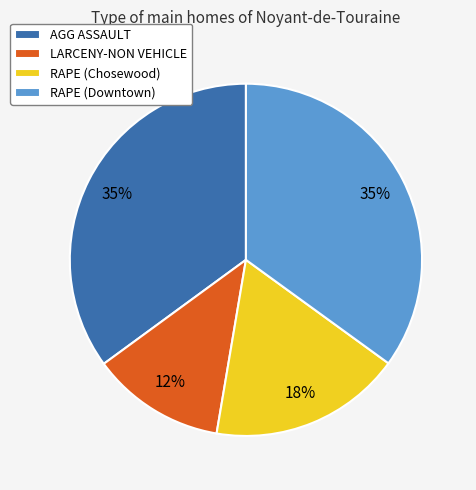

Approximately how many times larger is the value at RAPE (Chosewood) compared to AGG ASSAULT?

0.5